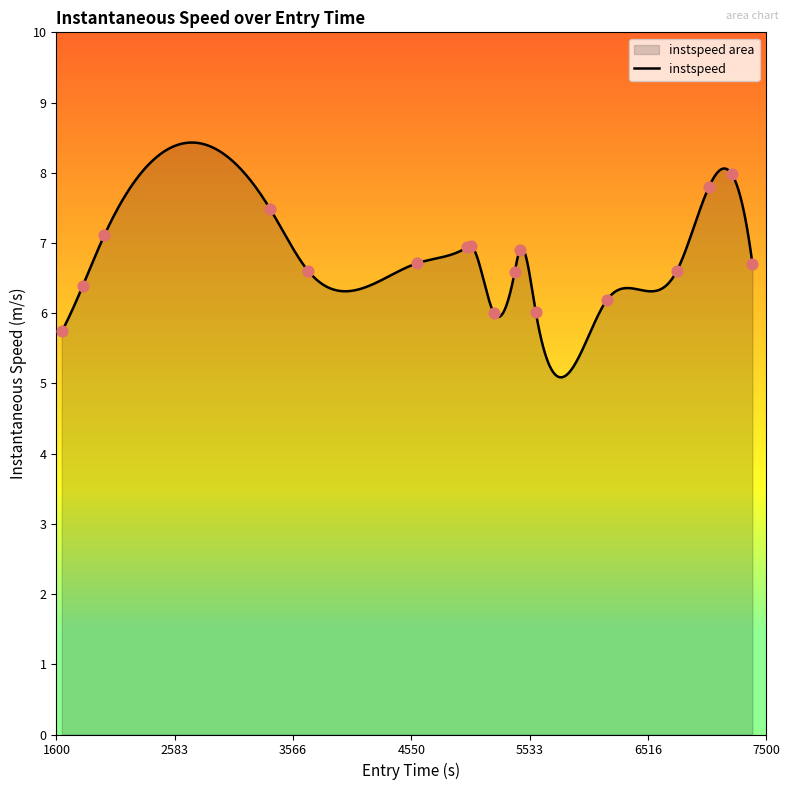

Which has a higher value, 6173.881004214302 or 5585.724619456058?

6173.881004214302